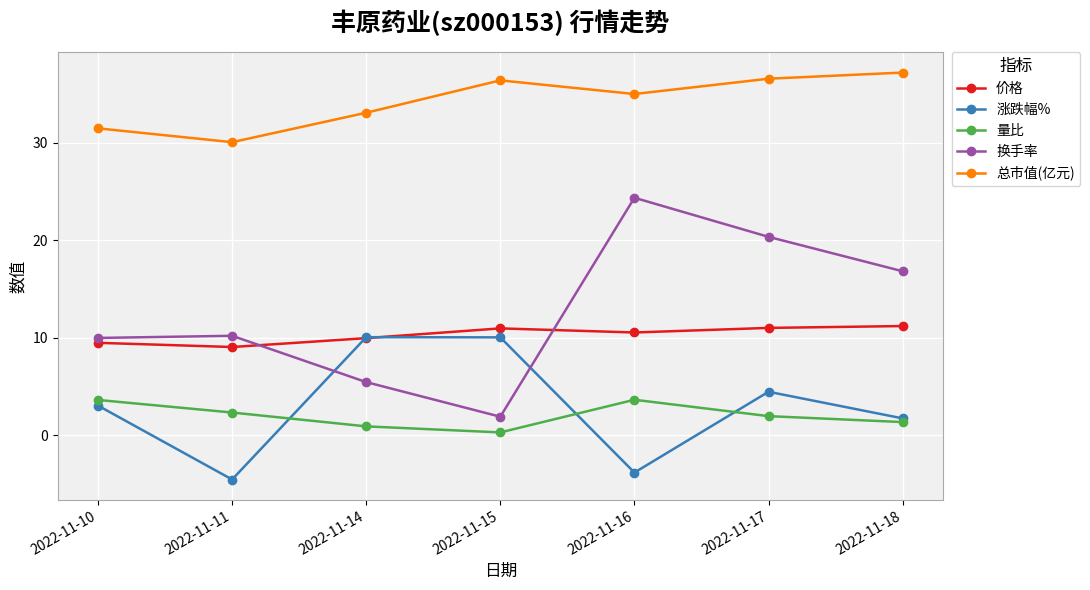

The value of 换手率 at 2022-11-14 is 5.5. True or false?

True